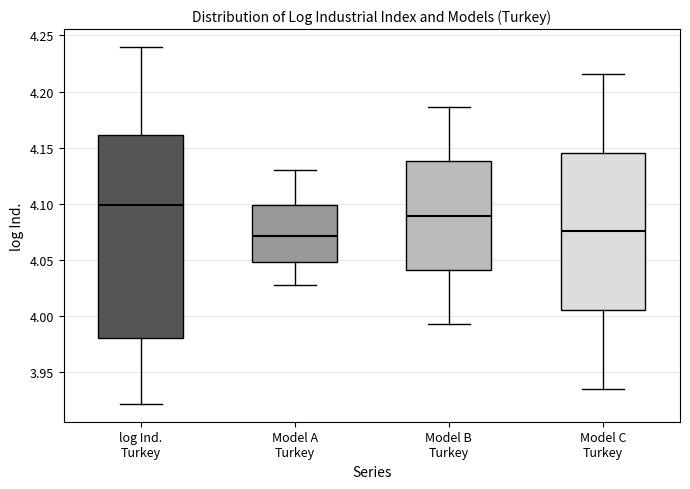

Which box is the tallest, from its lower edge to its upper edge?

log Ind. Turkey